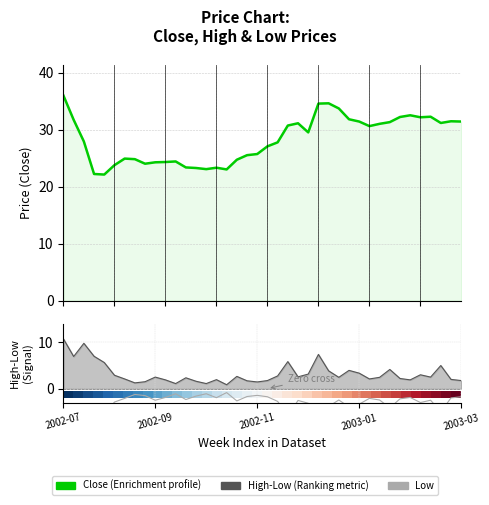

Which series has the largest range (max minus min)?

Close